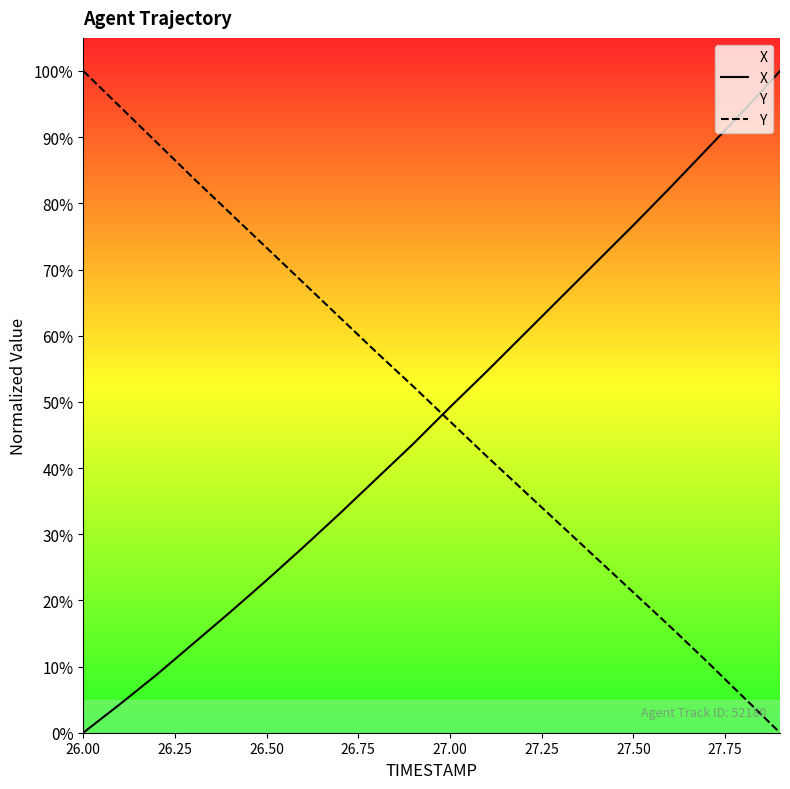

Rank the series at 27.00 from lowest to highest value.

X, Y